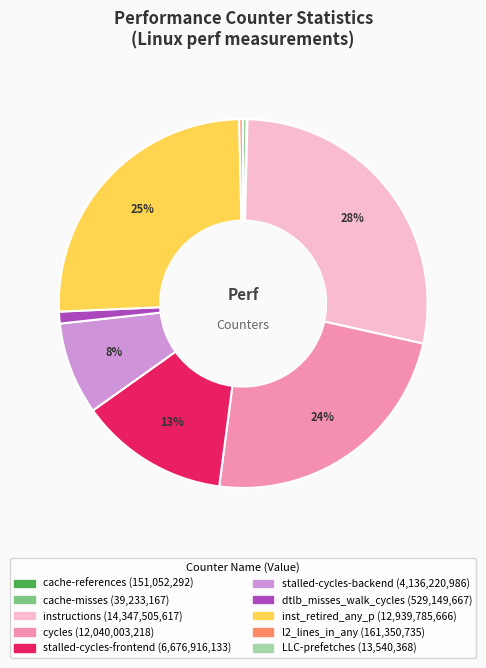

True or false: instructions accounts for 28% of the total.

True